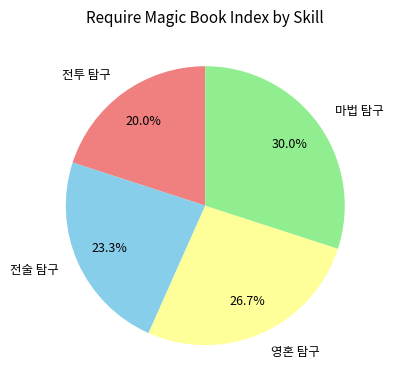

What is the total percentage of 전술 탐구 and 영혼 탐구?

50.0%